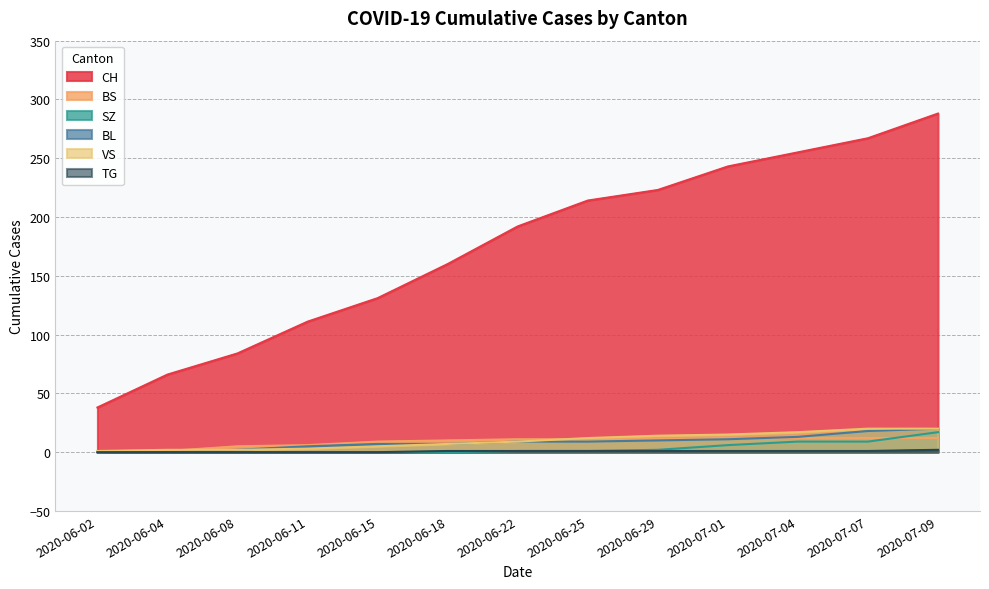

What is the lowest value of the VS series?

1